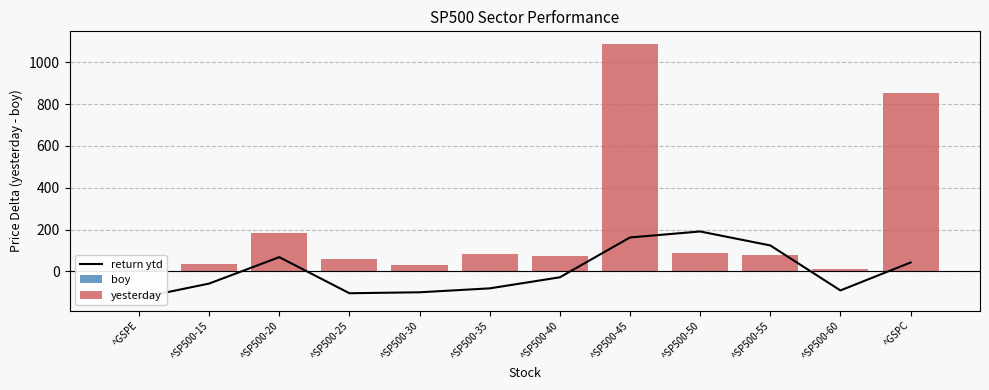

At which label does return ytd first exceed -28?

^SP500-20